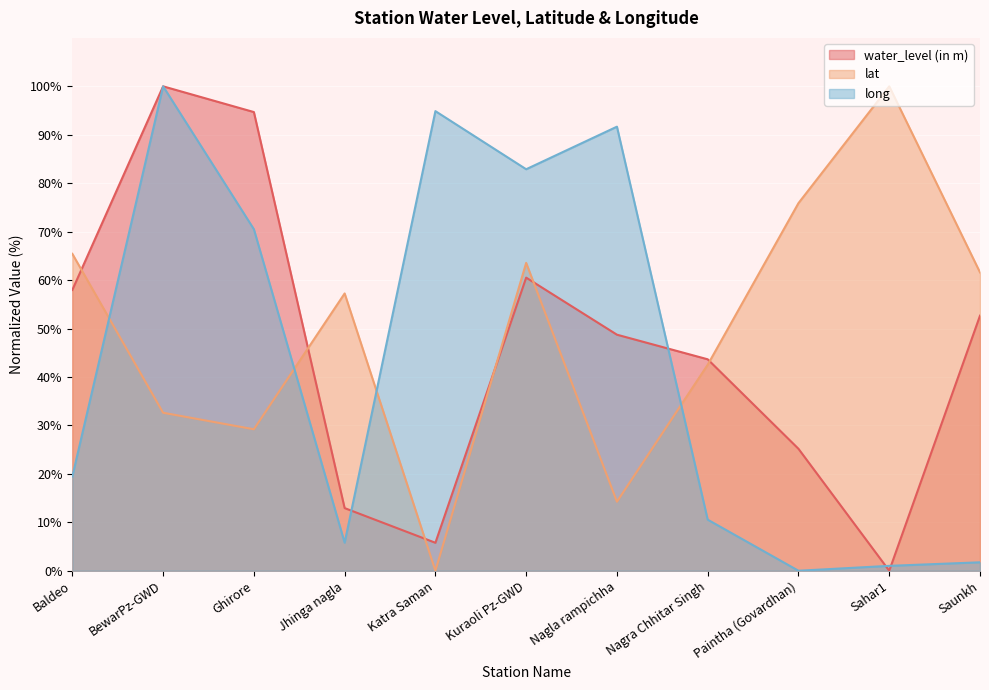

Reading left to right, transcribe all the data shown in this chart.

water_level (in m): 58.0	100.0	94.7	12.9	5.8	60.5	48.7	43.6	25.2	0.0	52.7
lat: 65.4	32.6	29.2	57.2	0.0	63.6	14.3	42.5	75.9	100.0	61.6
long: 19.5	100.0	70.5	5.8	94.9	82.9	91.7	10.5	0.0	1.0	1.7